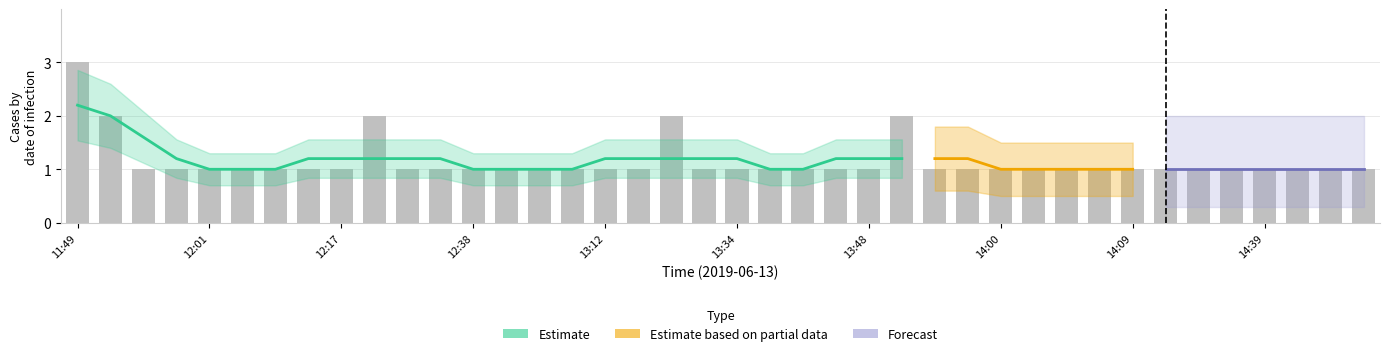

The value of Forecast at 13:48 is 2. True or false?

False